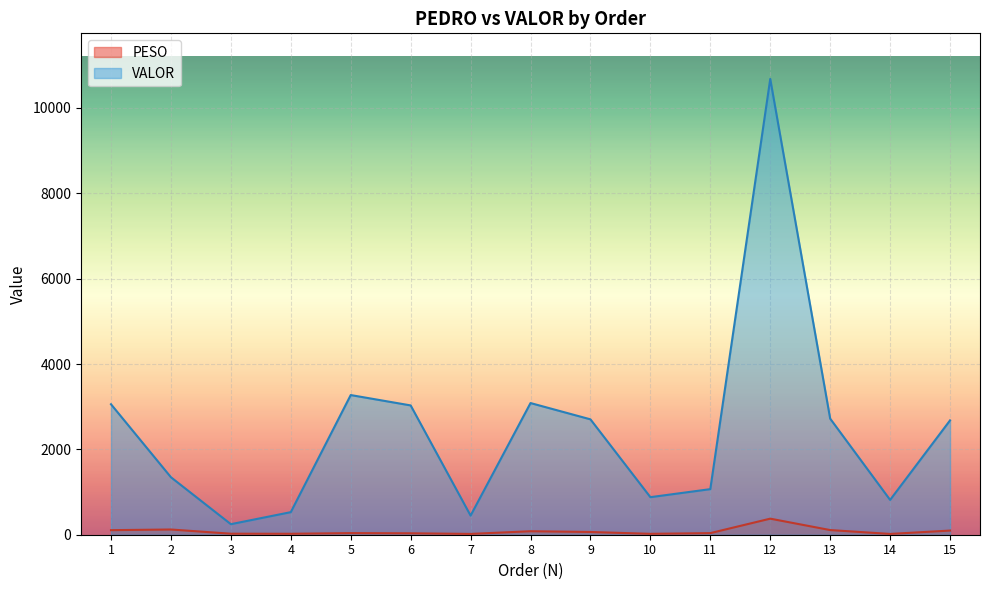

Reading left to right, list all the values displayed in this chart.

PESO: 1=106.8	2=122.3	3=24.0	4=22.1	5=37.9	6=33.5	7=18.9	8=81.8	9=64.3	10=20.9	11=37.6	12=376.3	13=109.1	14=18.4	15=97.5
VALOR: 1=3057.0	2=1347.0	3=247.0	4=528.8	5=3272.5	6=3029.8	7=447.9	8=3085.2	9=2703.5	10=879.8	11=1068.0	12=10680.0	13=2720.0	14=815.7	15=2679.1